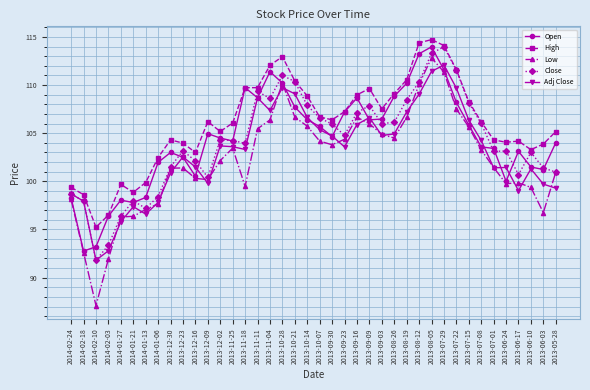

What is the total value across all series at 2013-09-03?

529.6